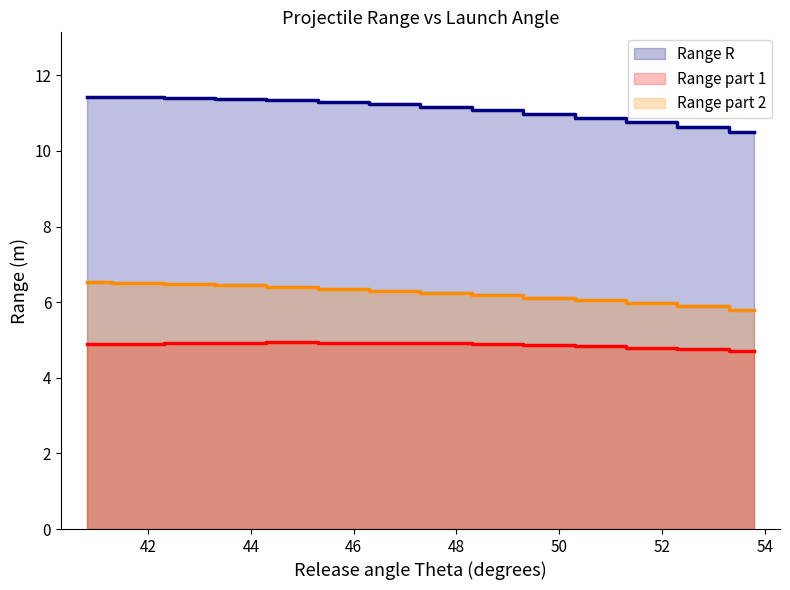

At 53.8, list the series in order from smallest to largest.

Range part 1, Range part 2, Range R